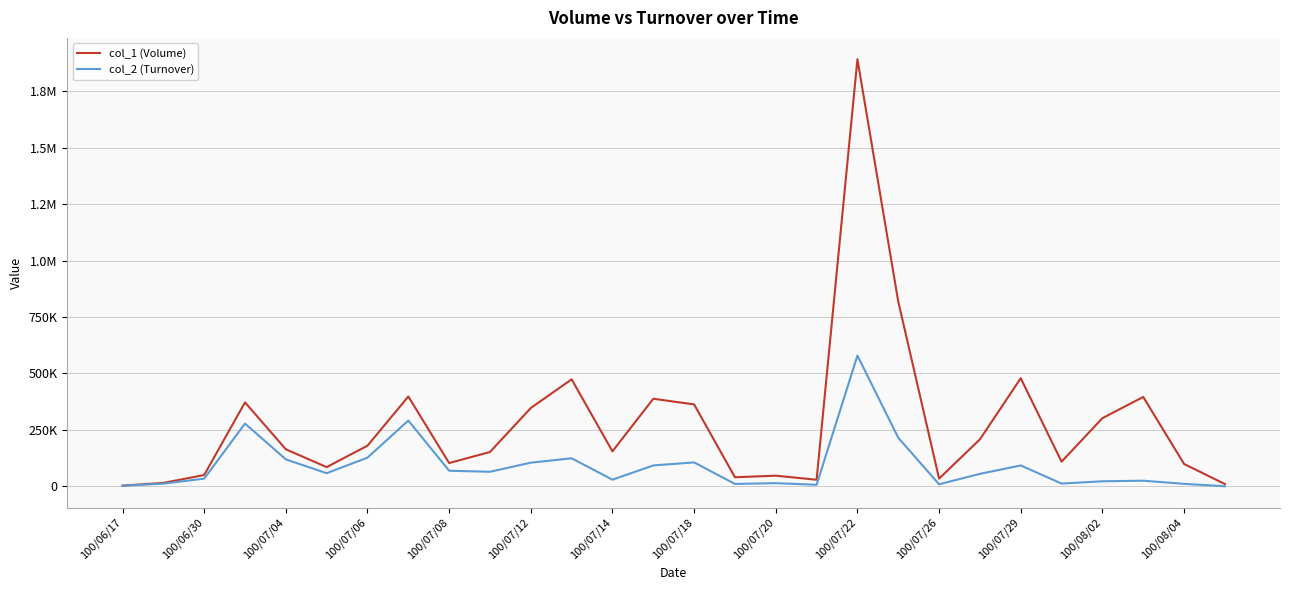

True or false: col_1 (Volume) and col_2 (Turnover) intersect in this chart.

False